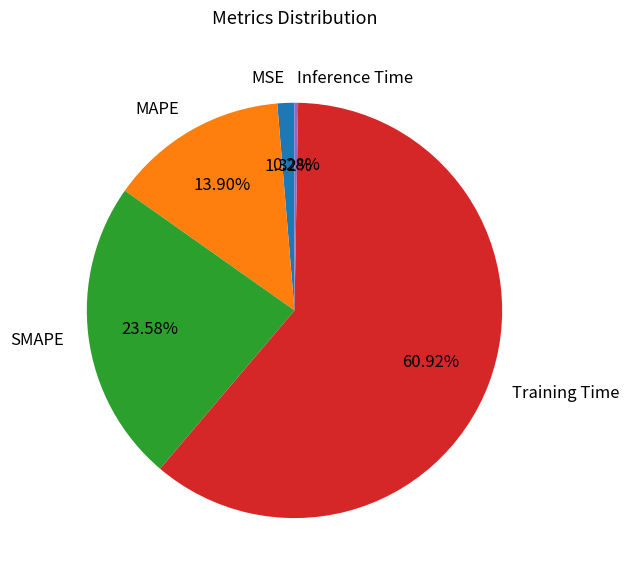

Which category has the smallest portion of the pie?

Inference Time